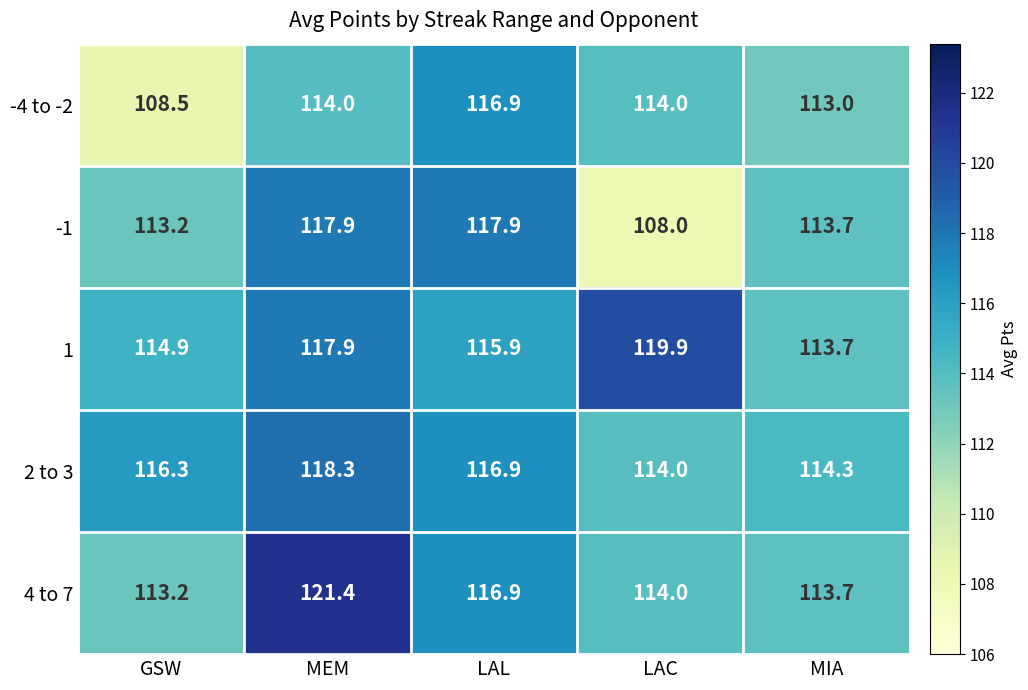

What is the spread (max minus min) of values at GSW?

7.8